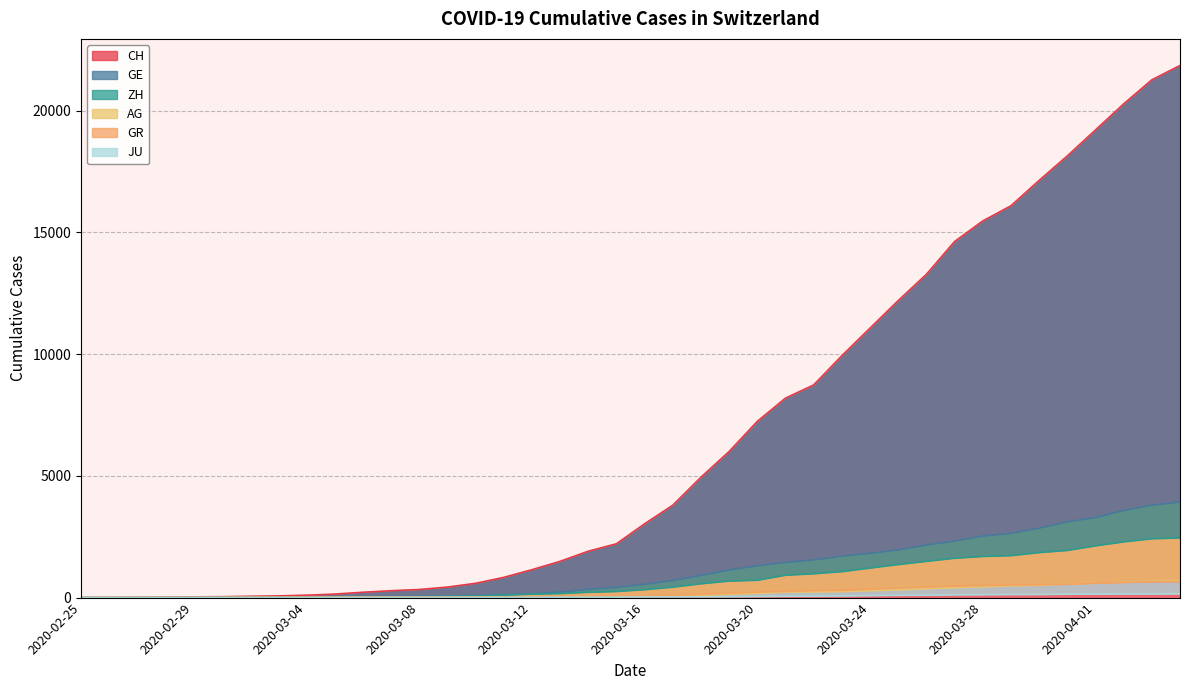

Between 2020-03-12 and 2020-03-11, which is larger?

2020-03-12